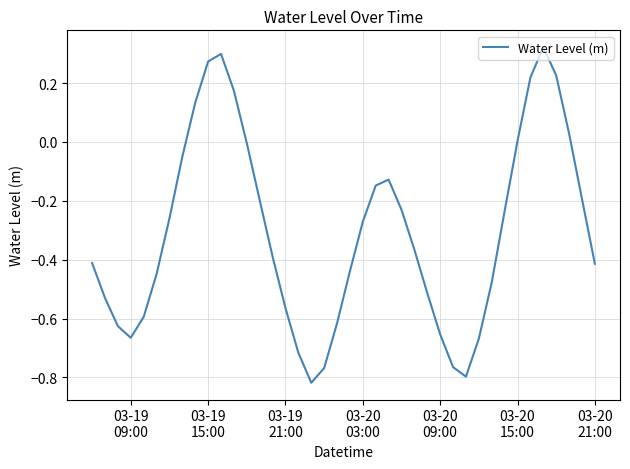

What is the difference between the maximum and minimum values?

1.1